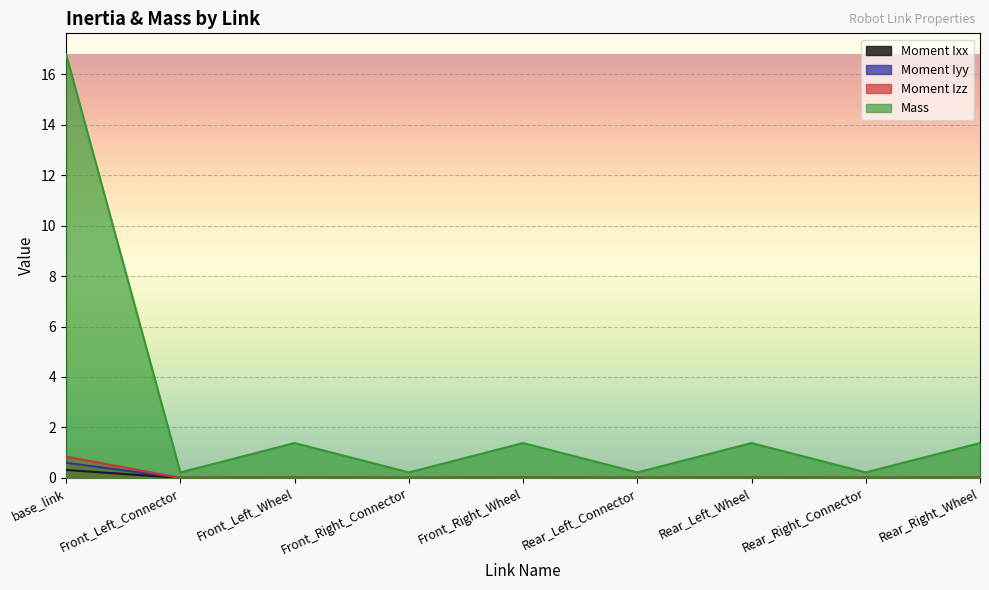

Rank the series by their maximum value, from lowest to highest.

Moment Ixx, Moment Iyy, Moment Izz, Mass